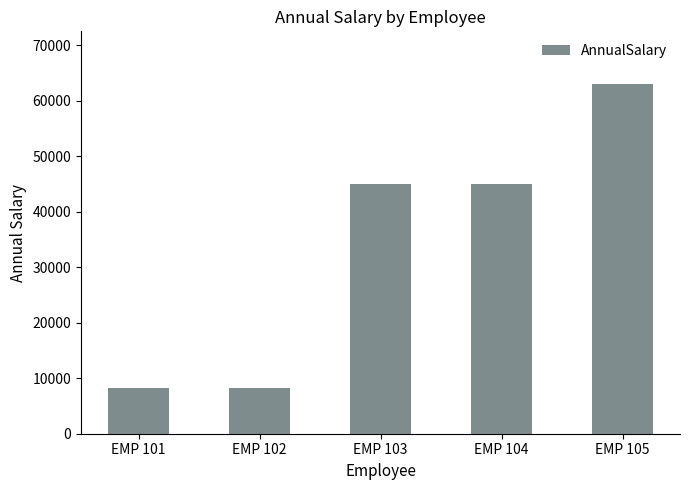

True or false: the data shows 12305.1 at EMP 101.

False